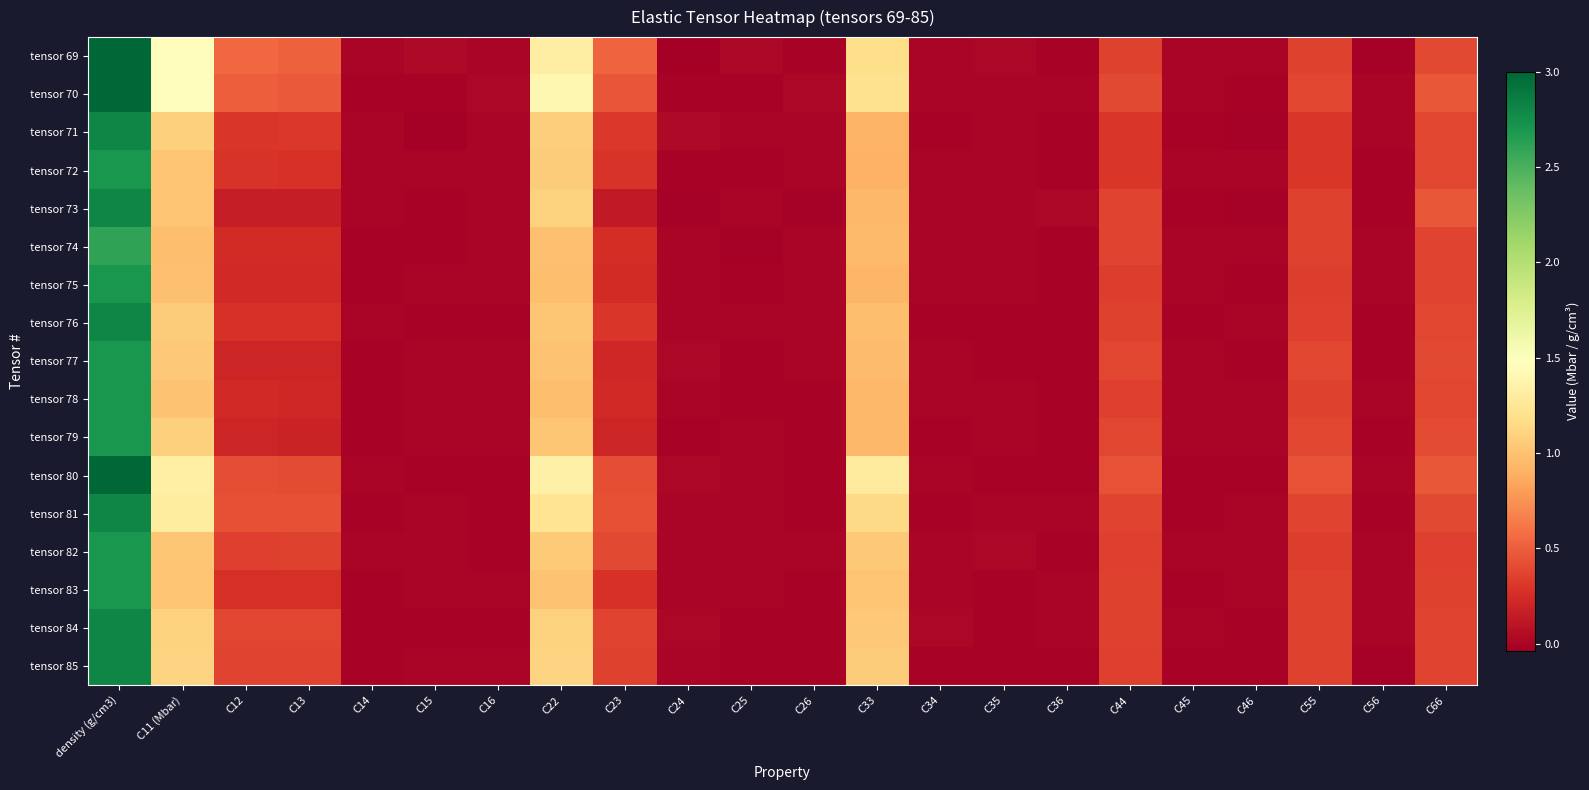

At which label does tensor 70 reach its peak?

density (g/cm3)